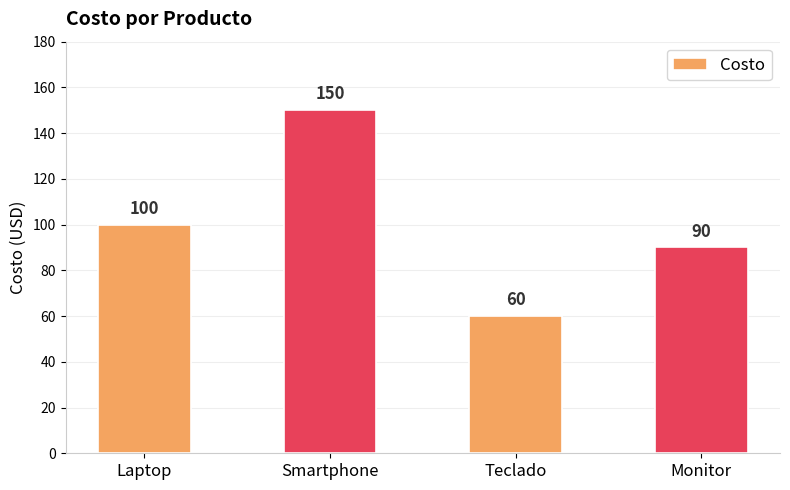

Does the chart contain stacked bars?

No